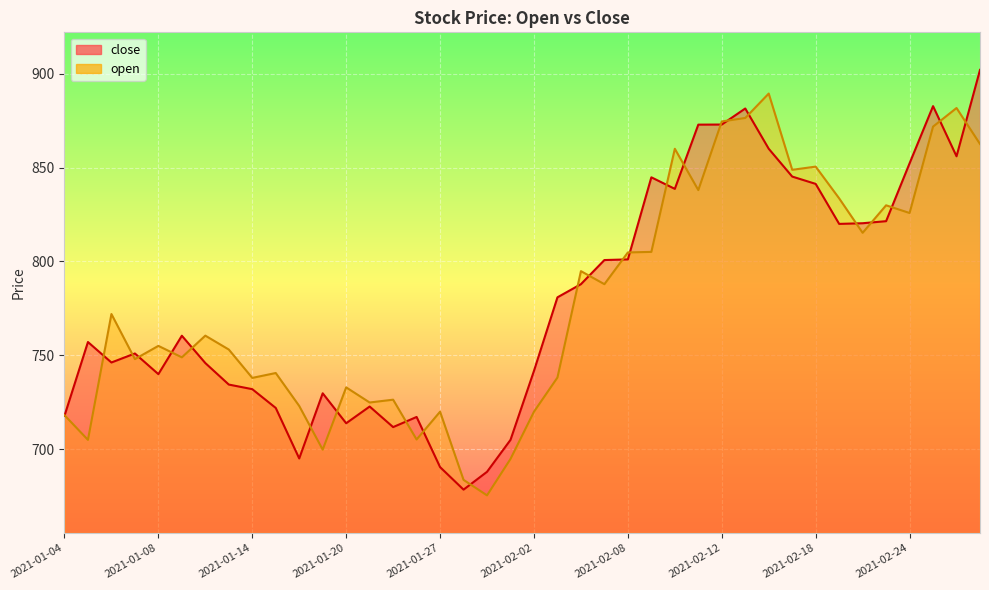

How many intersections are there between open and close?

25